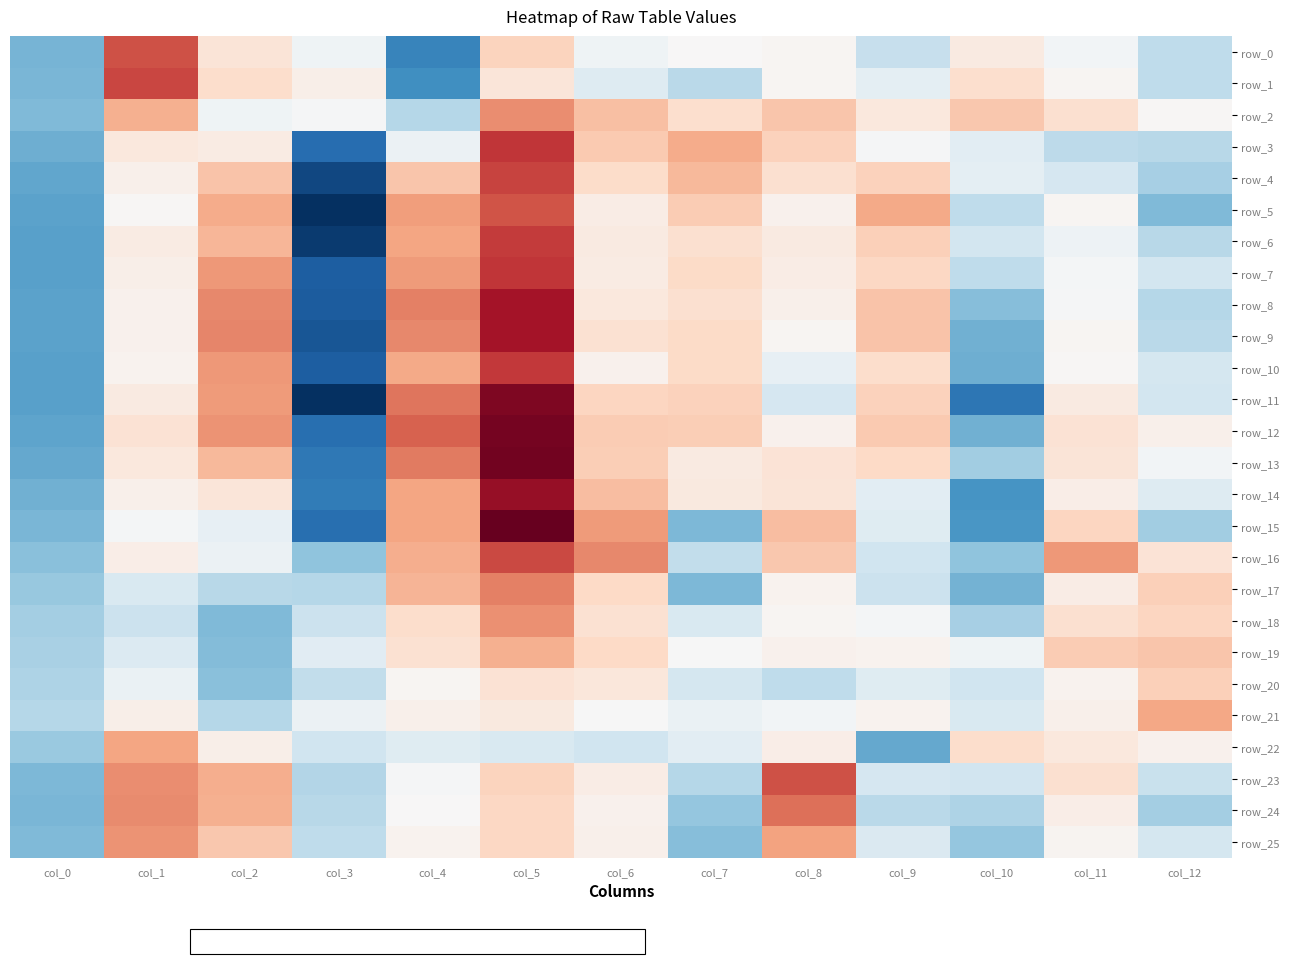

Which series has the largest total across all categories?

row_20